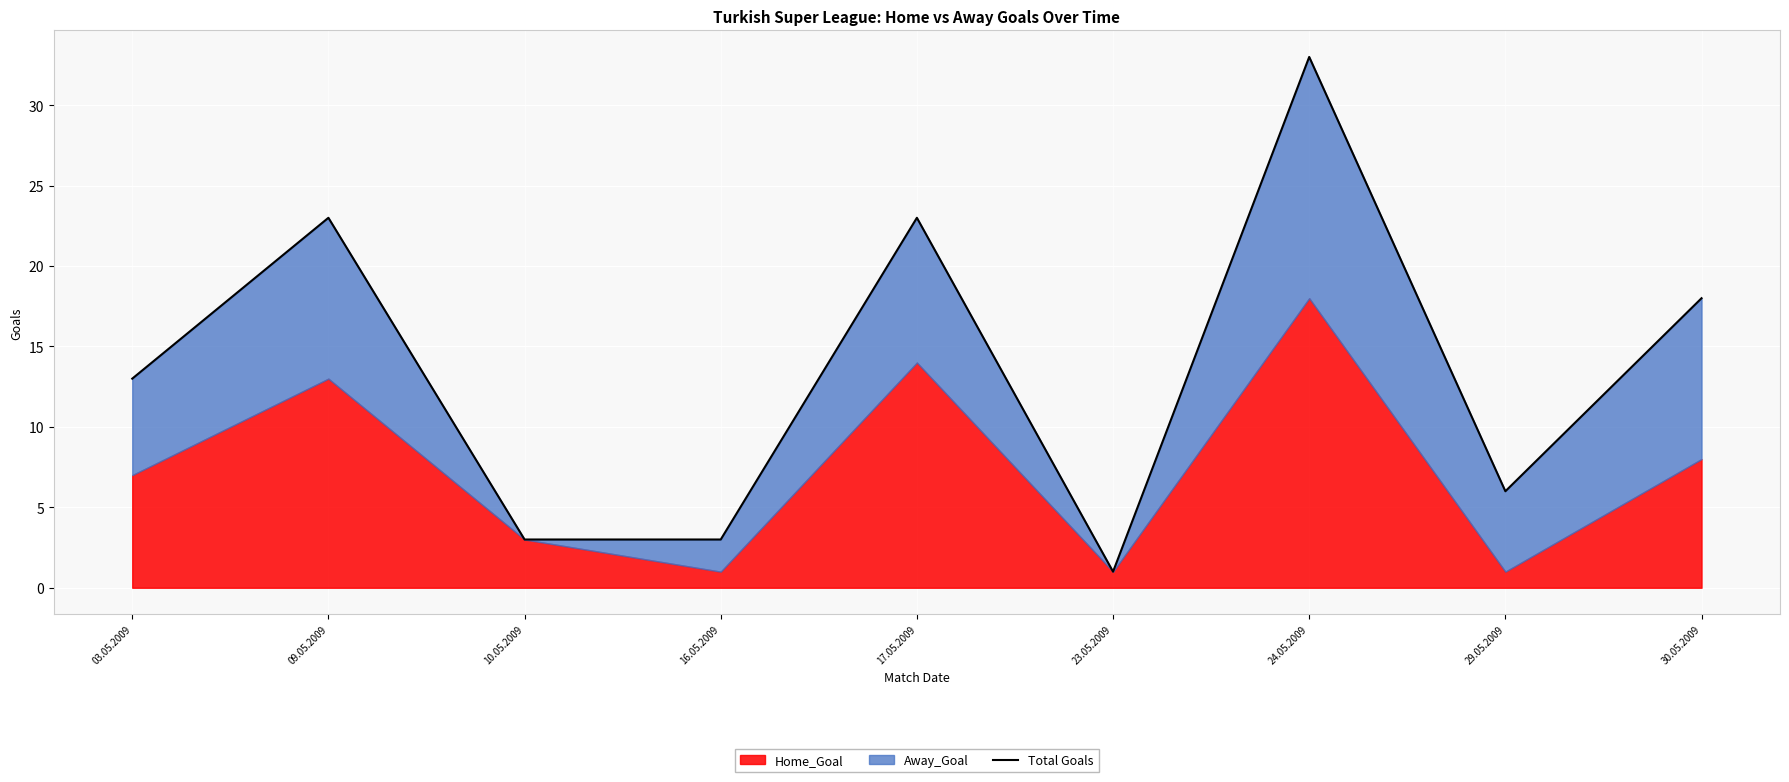

Approximately how many times larger is the value at 03.05.2009 compared to 23.05.2009?

13.0